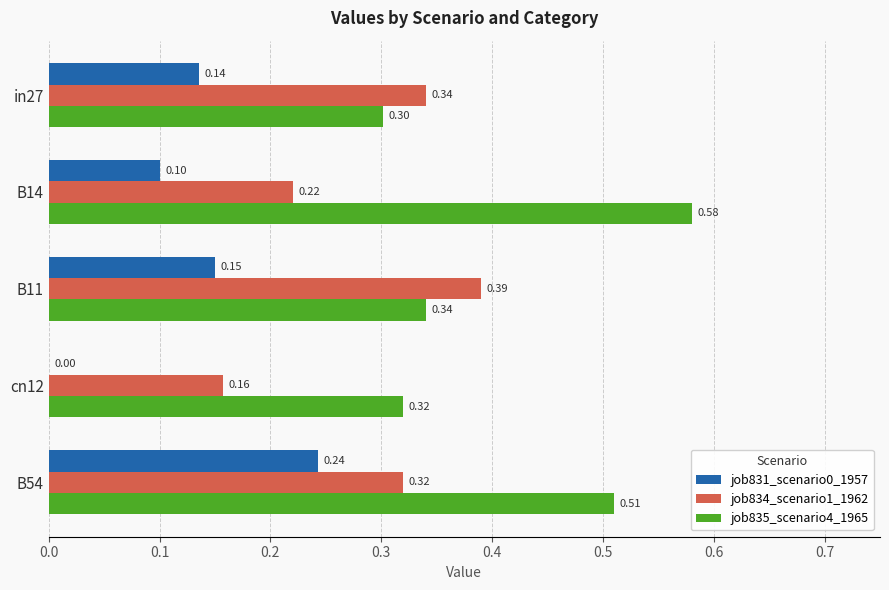

Which series has the largest total across all categories?

job835_scenario4_1965